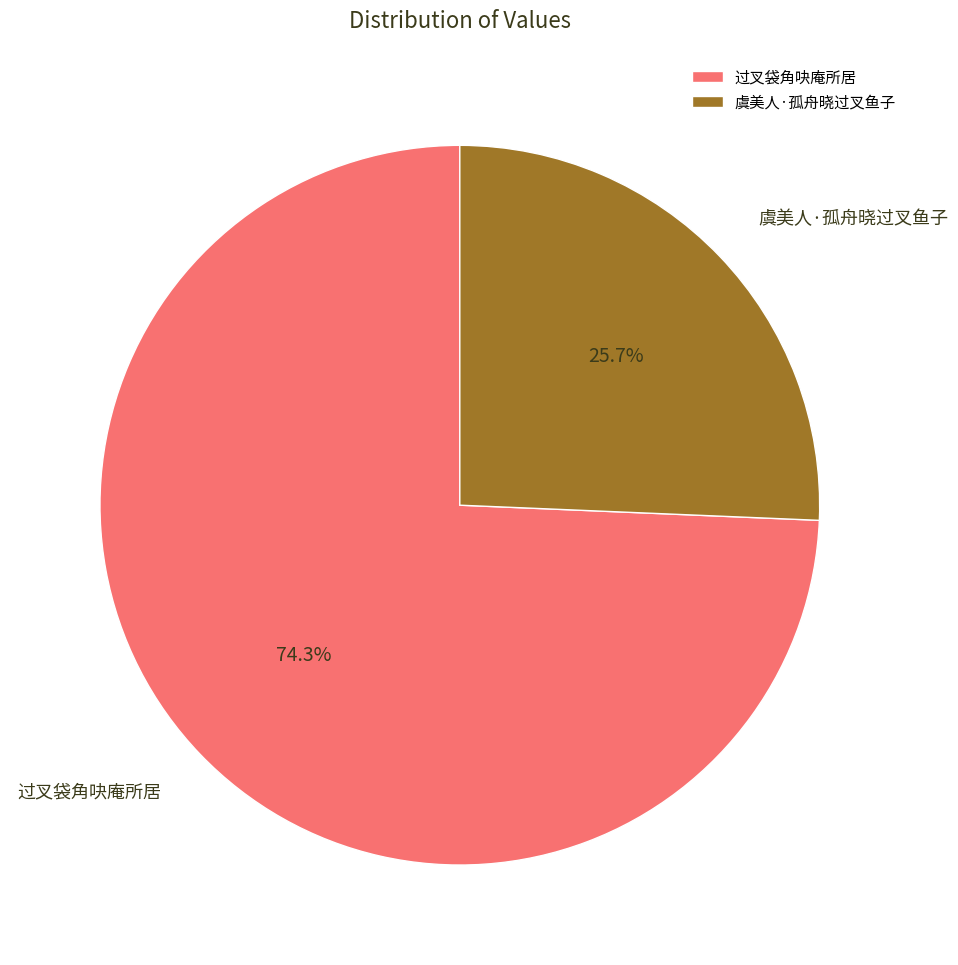

The 虞美人·孤舟晓过叉鱼子 slice represents 26% of the pie. True or false?

True